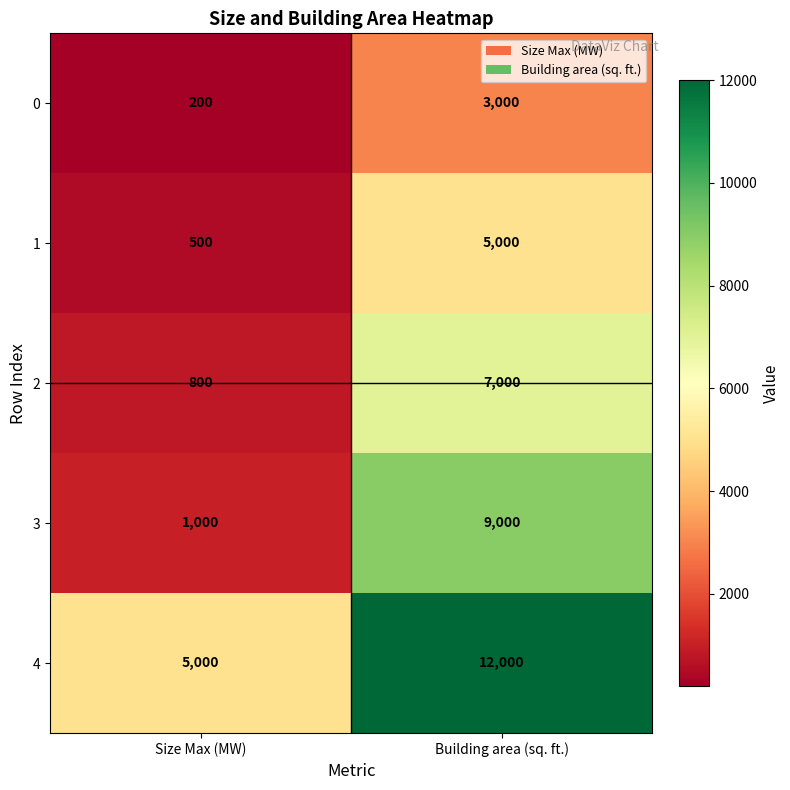

What is the difference between the maximum and minimum values in the 1 series?

4500